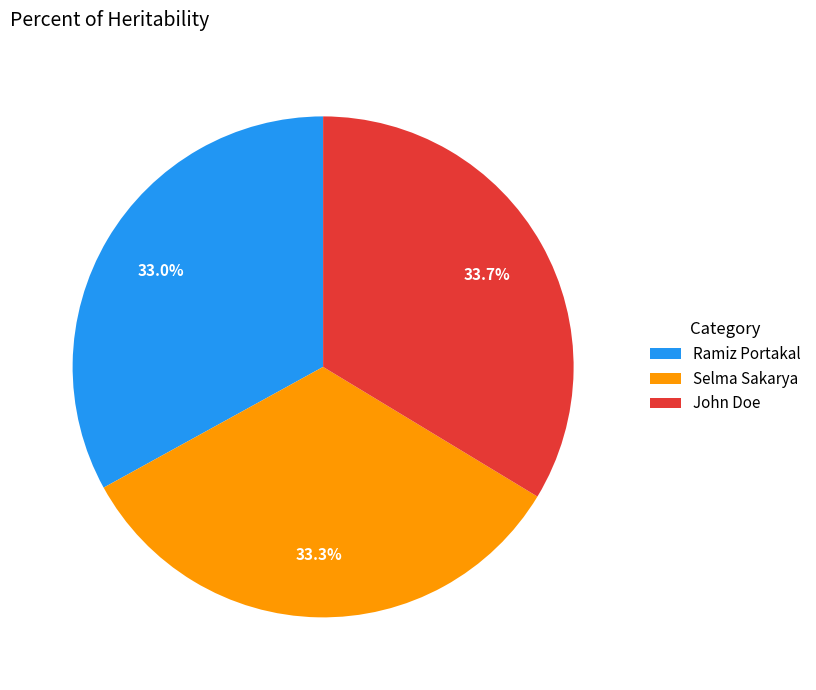

How much of the chart is everything except Selma Sakarya?

66.7%